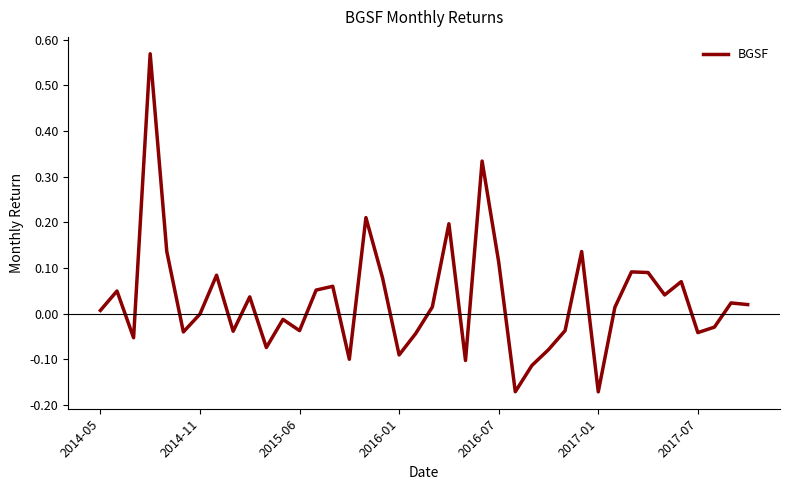

What is the difference between the maximum and minimum values?

0.7